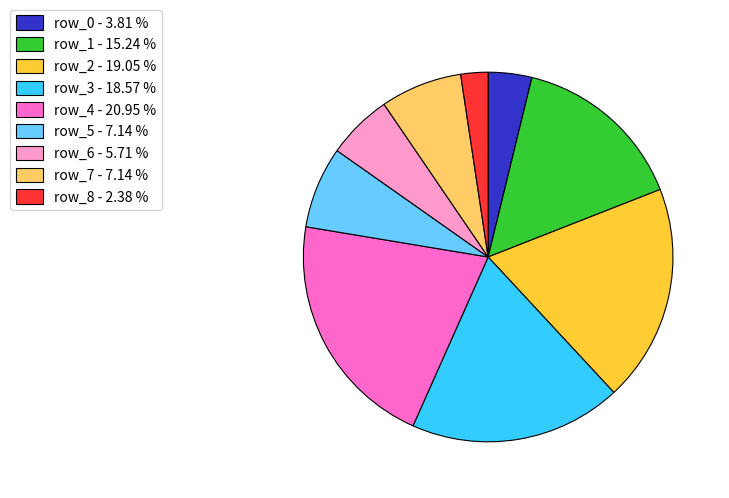

Count the number of slices in the pie.

9